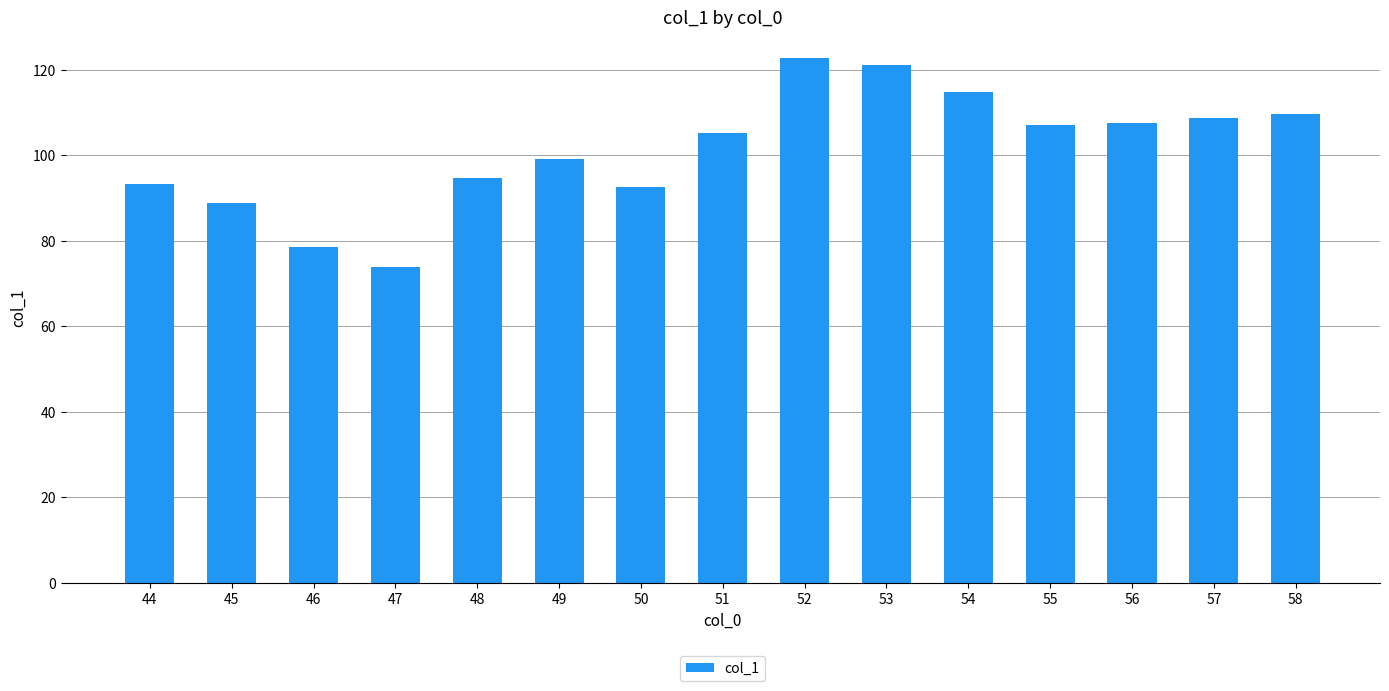

What value does the data have at 46?

78.4